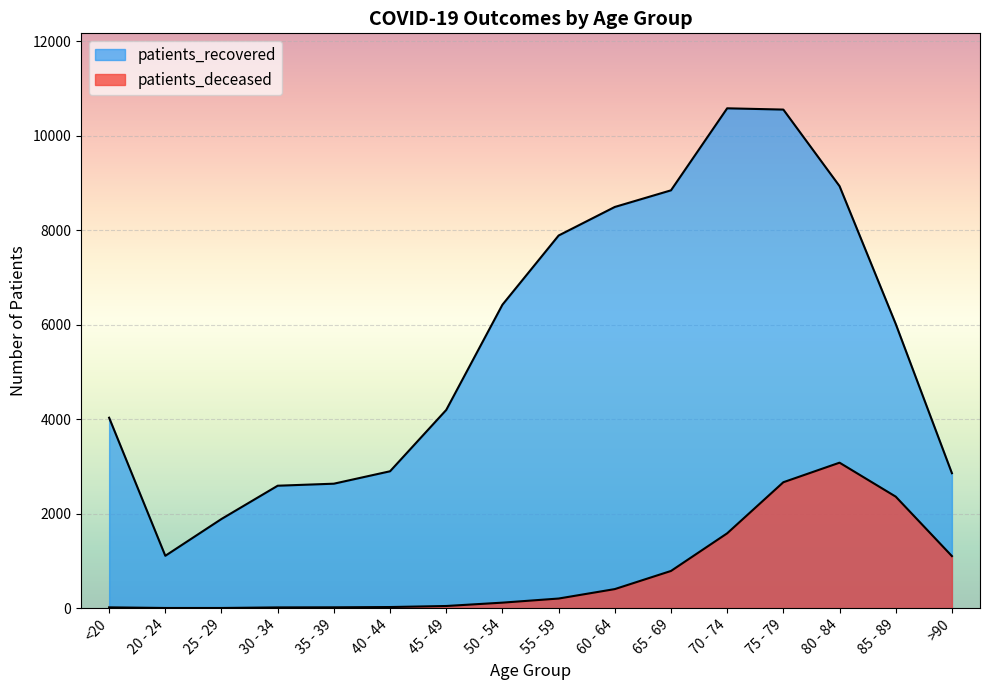

How many values in the patients_deceased series exceed 203?

7